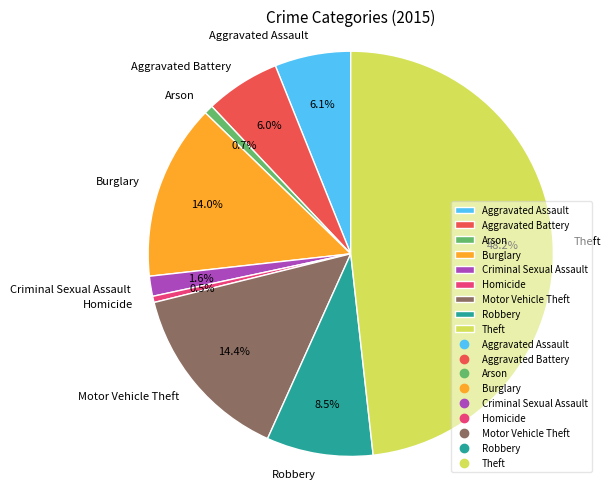

Count the number of slices in the pie.

9